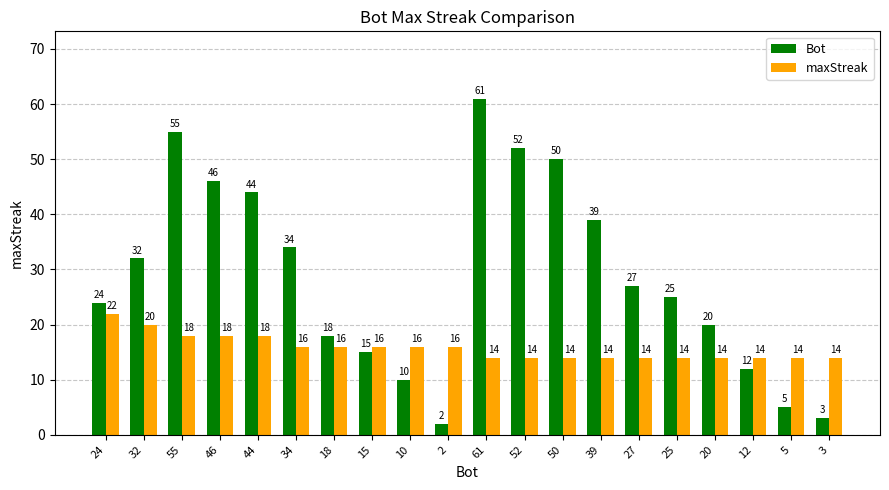

What is the sum of all maxStreak values?

316